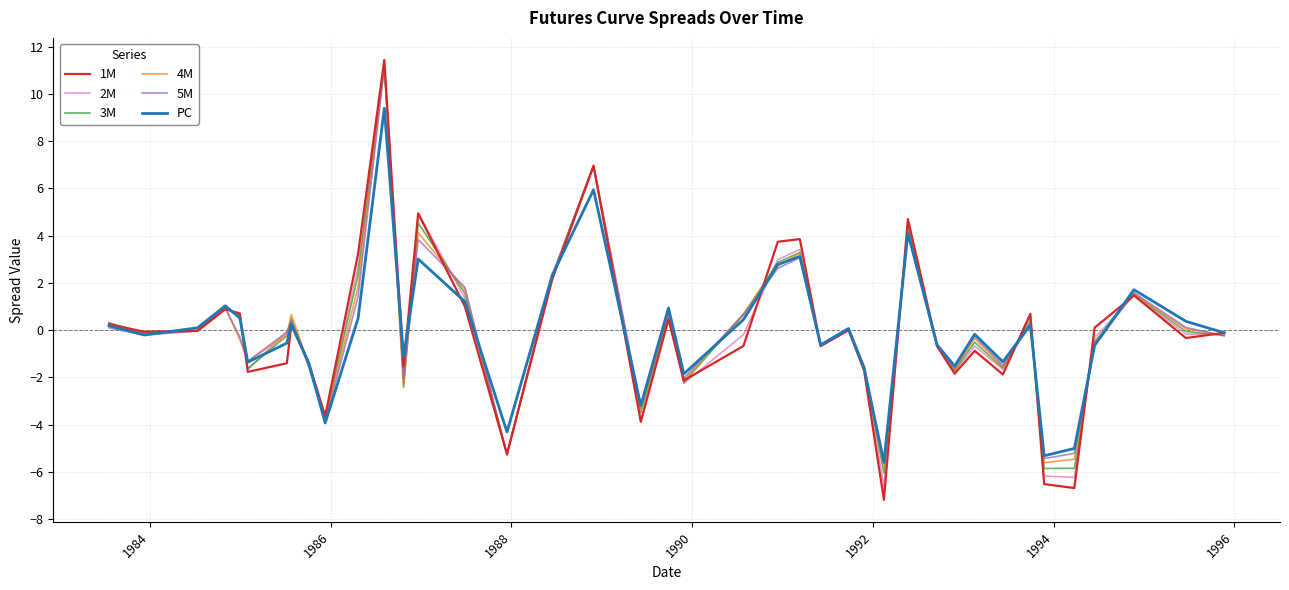

Which series has the widest spread of values?

1M